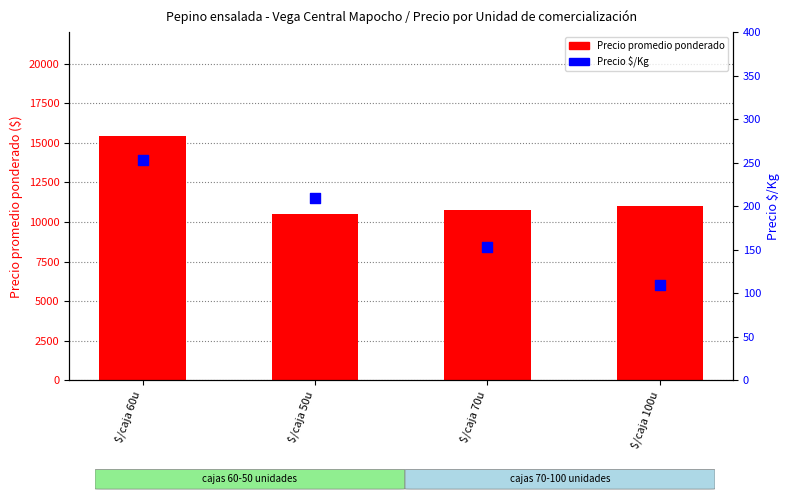

Which series has the largest total across all categories?

Precio promedio ponderado